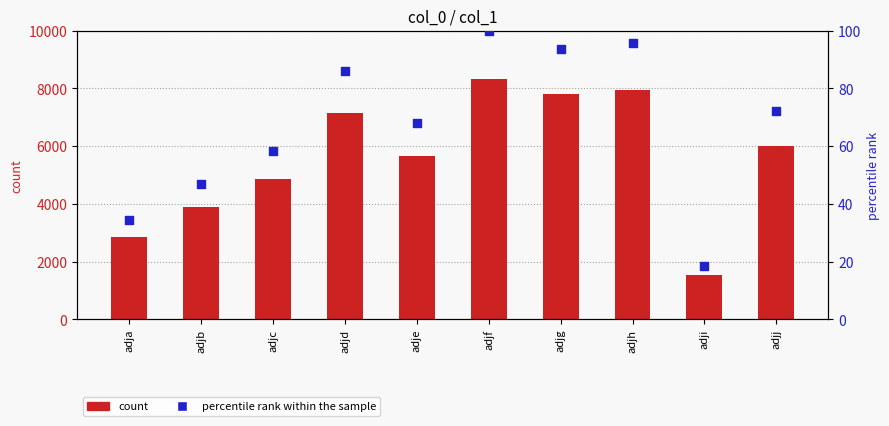

At which category is the sum across all series the highest?

adjf